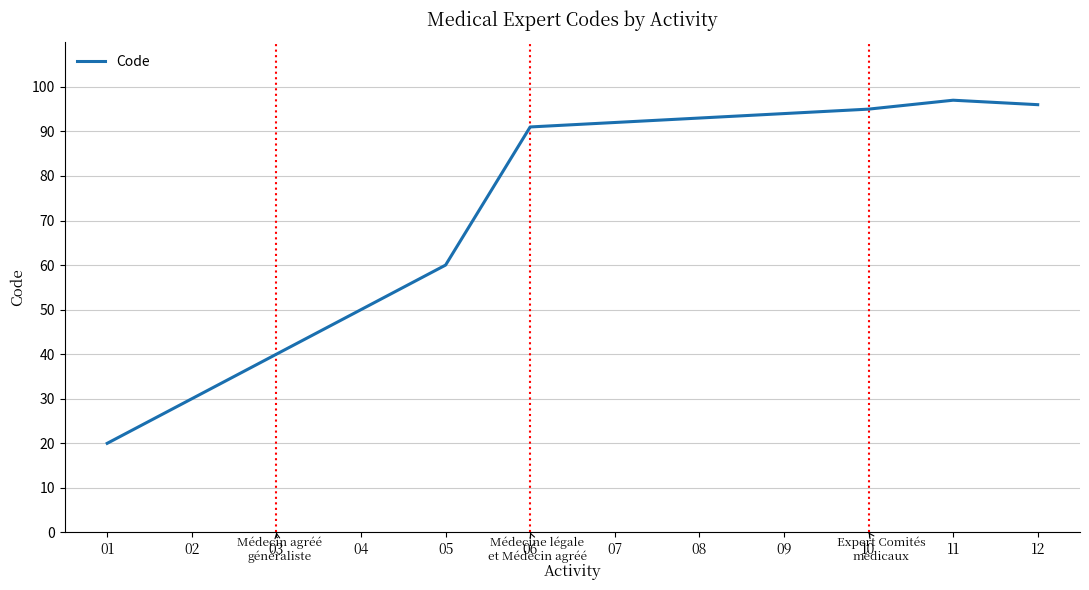

Reading left to right, transcribe all the data shown in this chart.

01=20	02=30	03=40	04=50	05=60	06=91	07=92	08=93	09=94	10=95	11=97	12=96